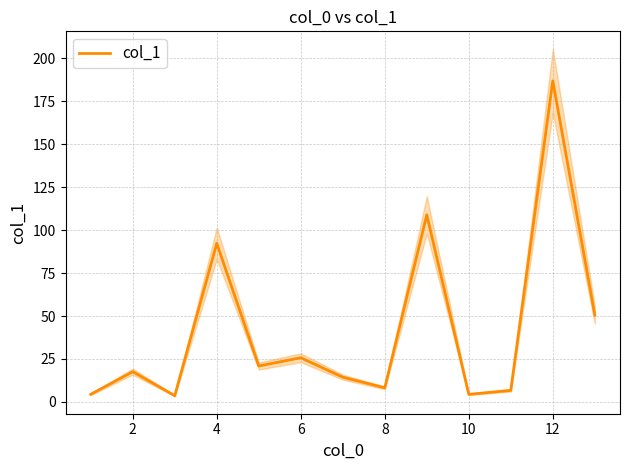

What is the highest value of the col_1 series?

186.9